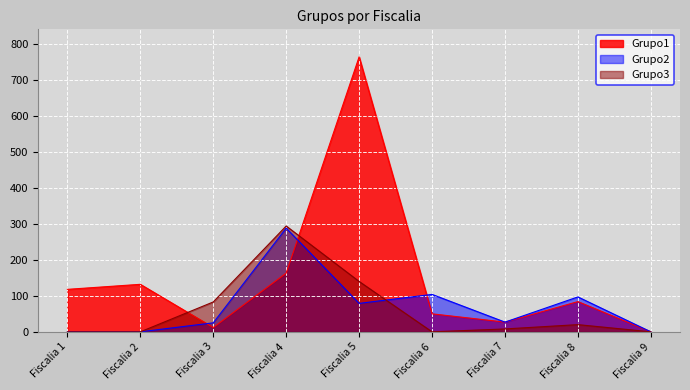

Where is Grupo1 nearest to the value 382?

Fiscalia 4